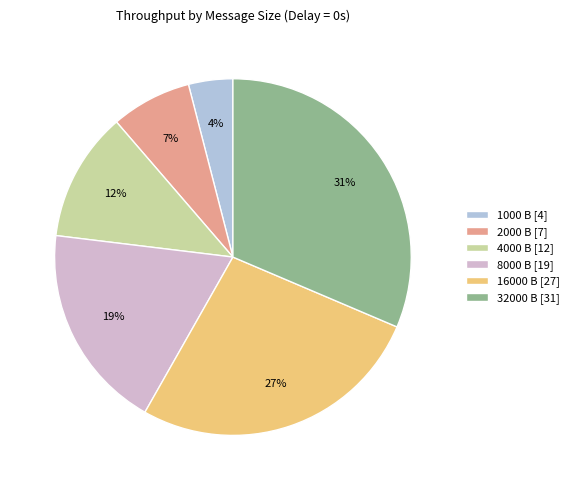

Which has a higher value, 4000 B [12] or 2000 B [7]?

4000 B [12]